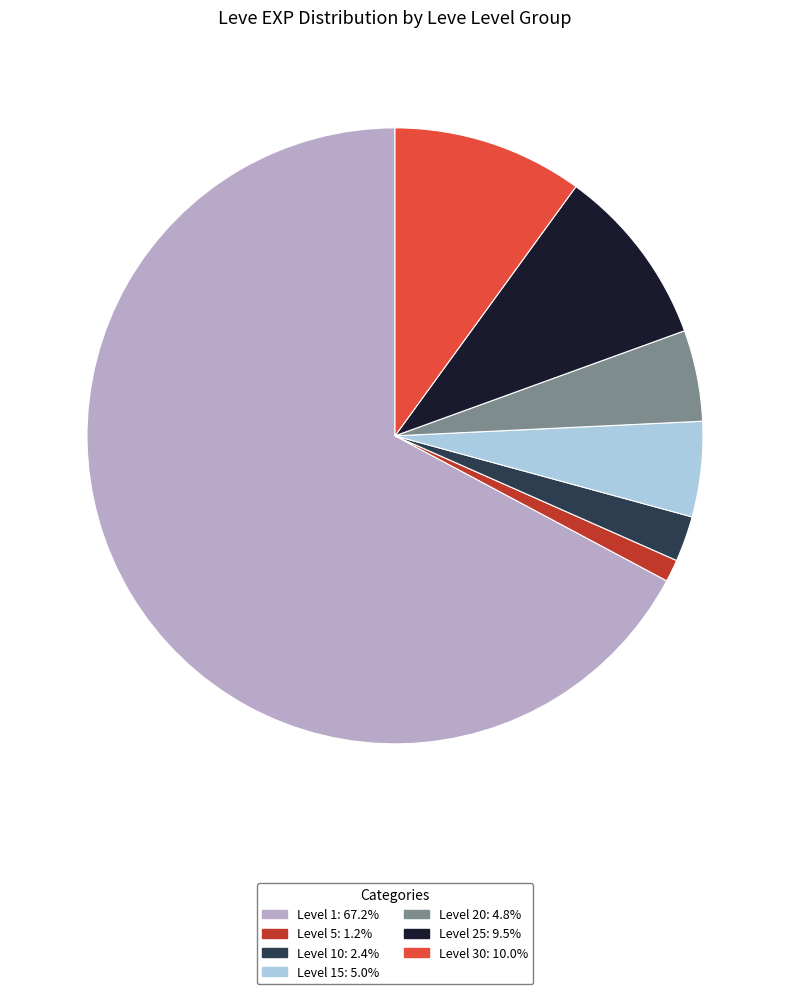

Combined, do Level 10: 2.4% and Level 1: 67.2% account for over 50%?

Yes